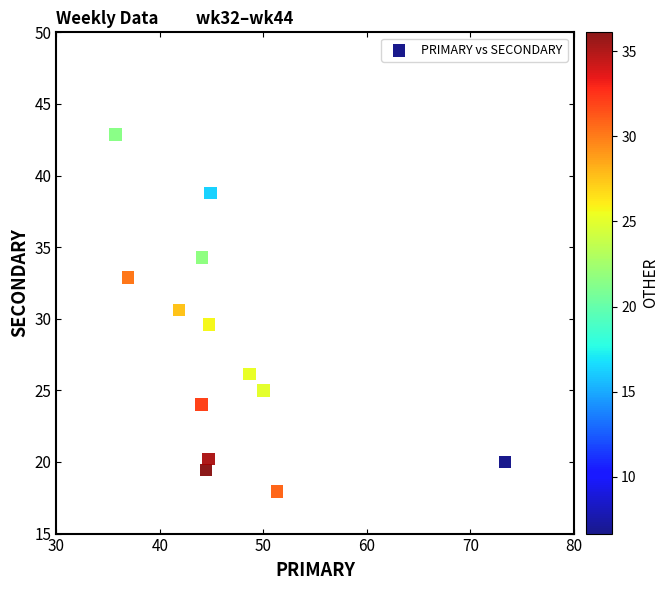

What is the range of Y values (max minus min)?

24.9